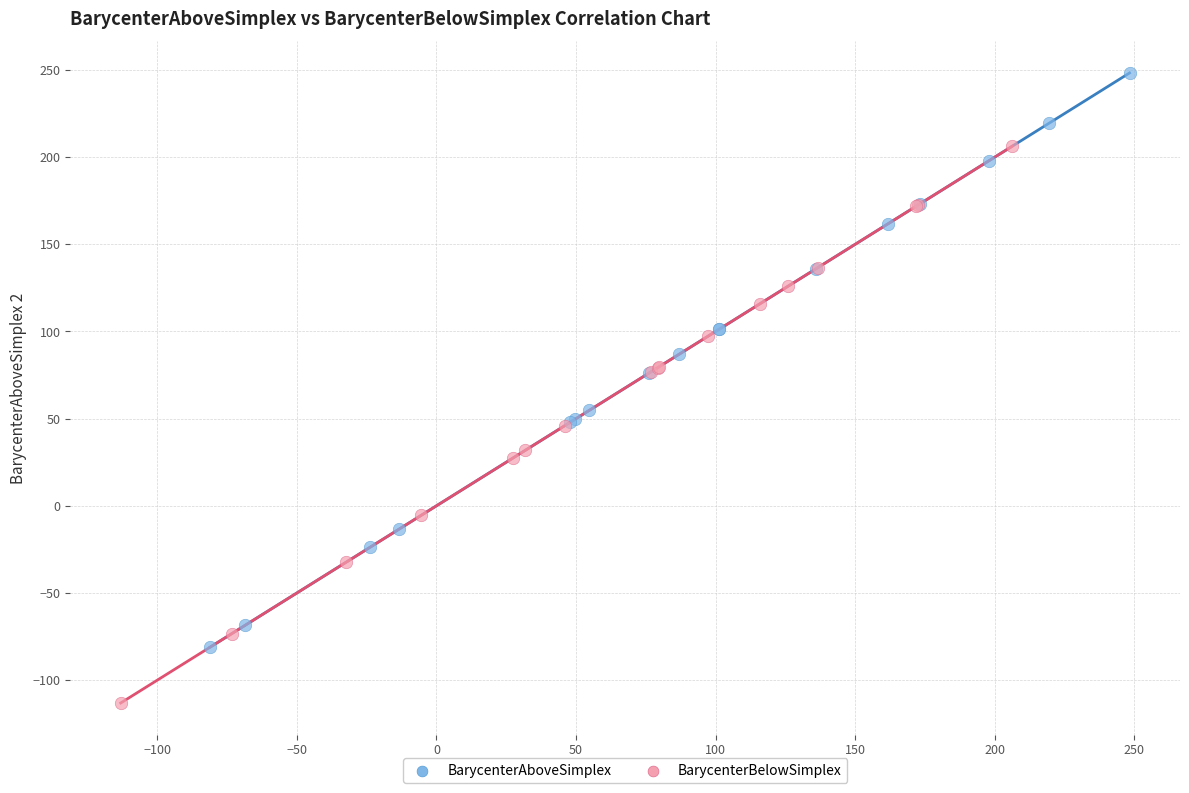

Which series reaches the minimum Y coordinate?

BarycenterBelowSimplex